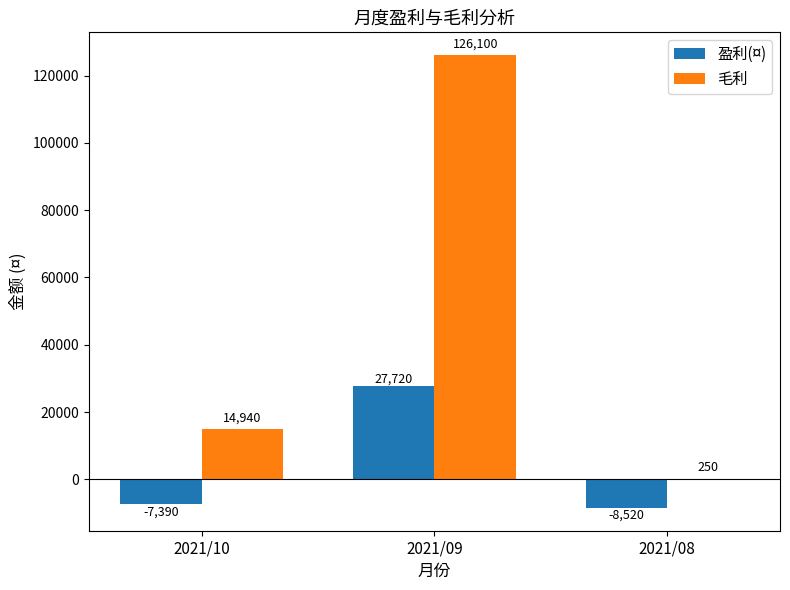

The 盈利(¤) series shows -7390 at 2021/10. True or false?

True